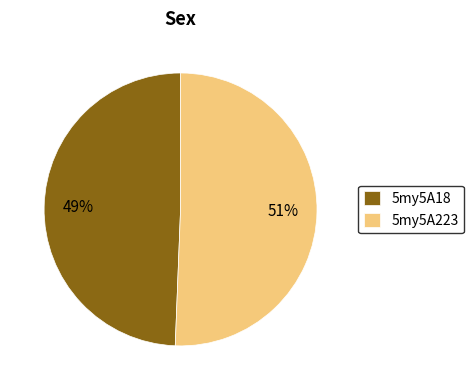

Which slice is the largest?

5my5A223